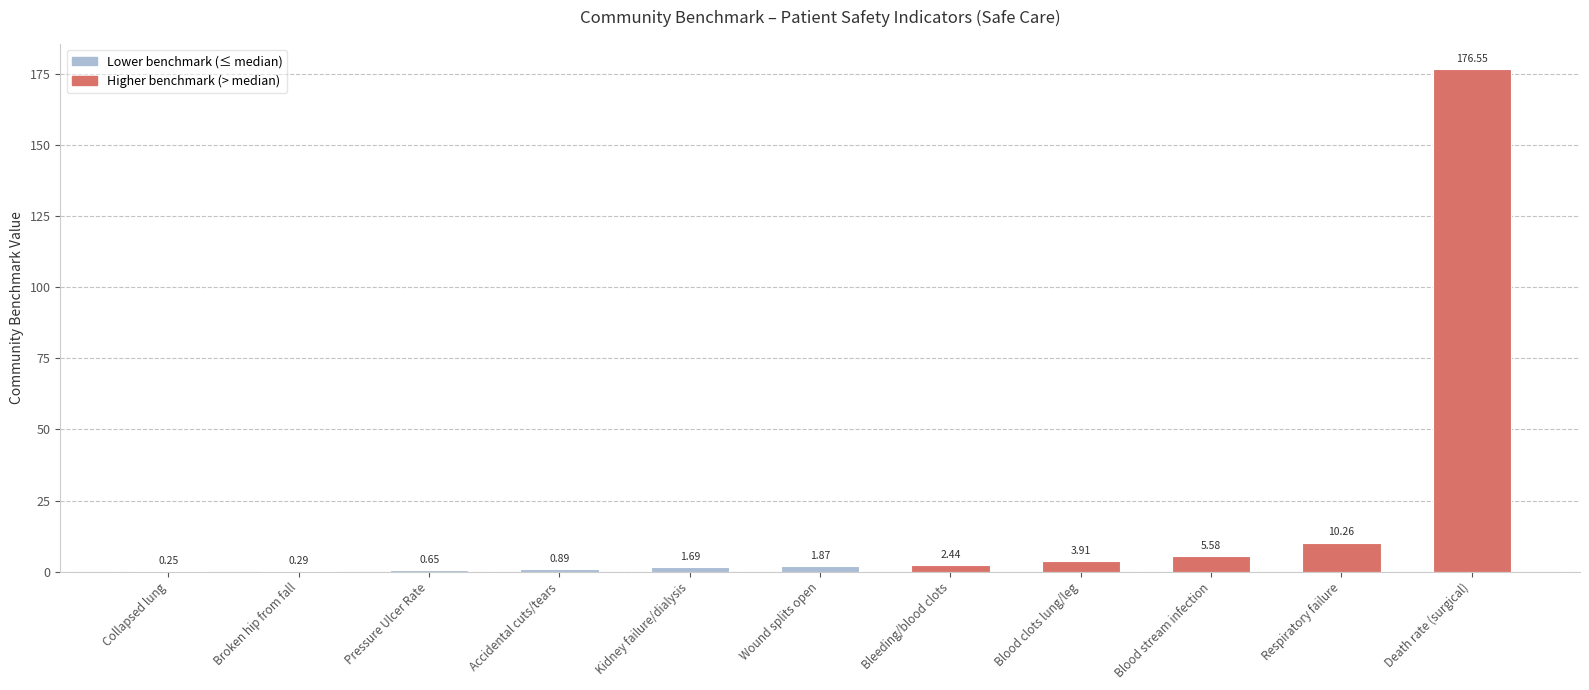

At which category does the chart reach its peak across all series?

Death rate (surgical)